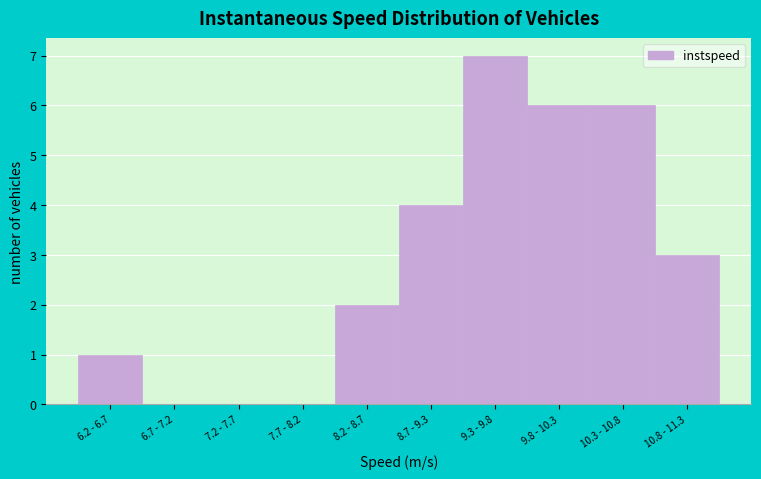

Reading left to right, list all the values displayed in this chart.

6.2 - 6.7=1	6.7 - 7.2=0	7.2 - 7.7=0	7.7 - 8.2=0	8.2 - 8.7=2	8.7 - 9.3=4	9.3 - 9.8=7	9.8 - 10.3=6	10.3 - 10.8=6	10.8 - 11.3=3